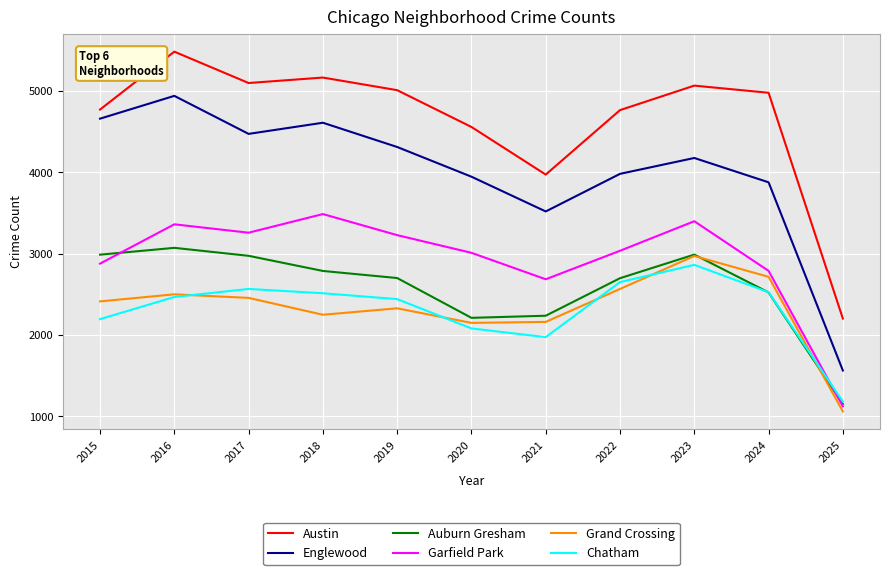

At which category does the chart reach its peak across all series?

2016